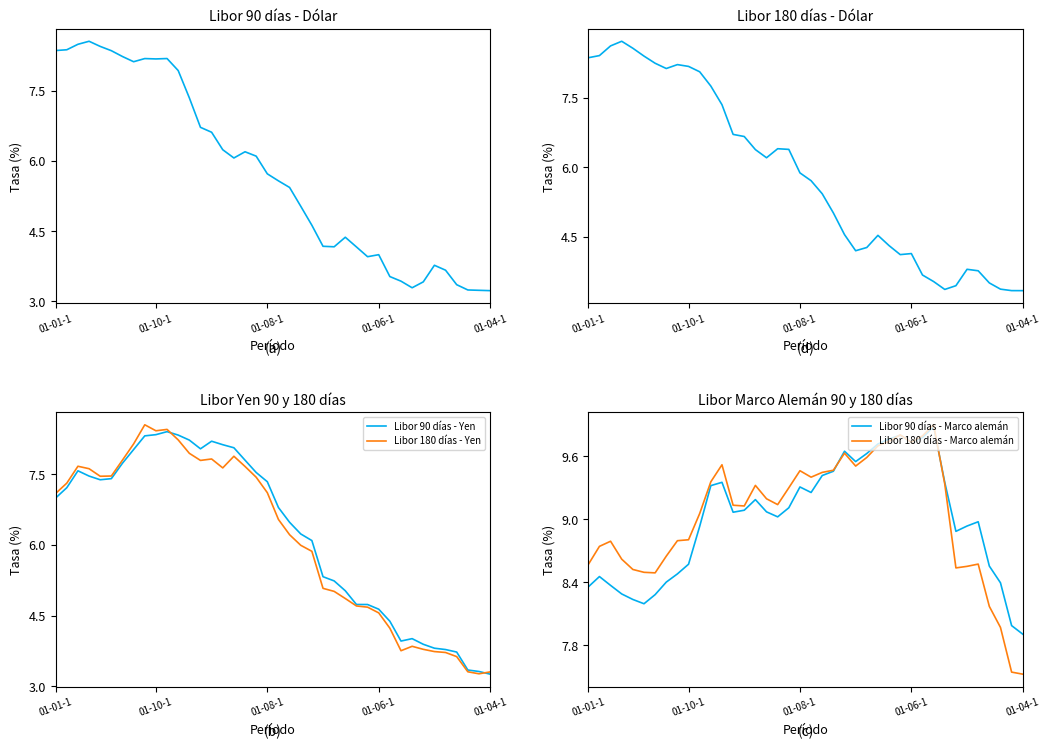

The Libor 90 días - Yen series shows 3.3 at 01-04-1. True or false?

True